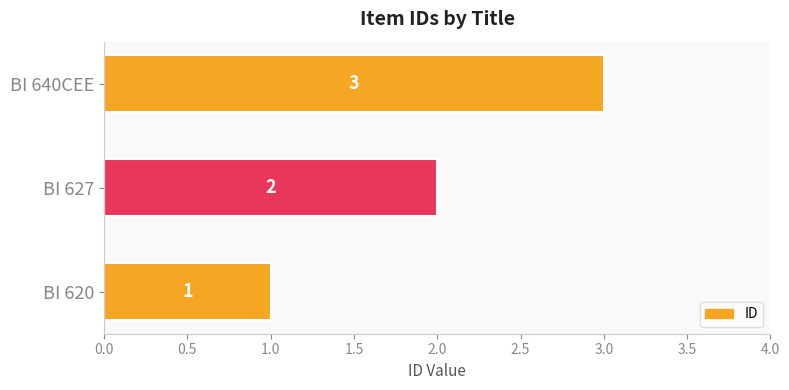

What is the change in value from BI 620 to BI 627?

+1